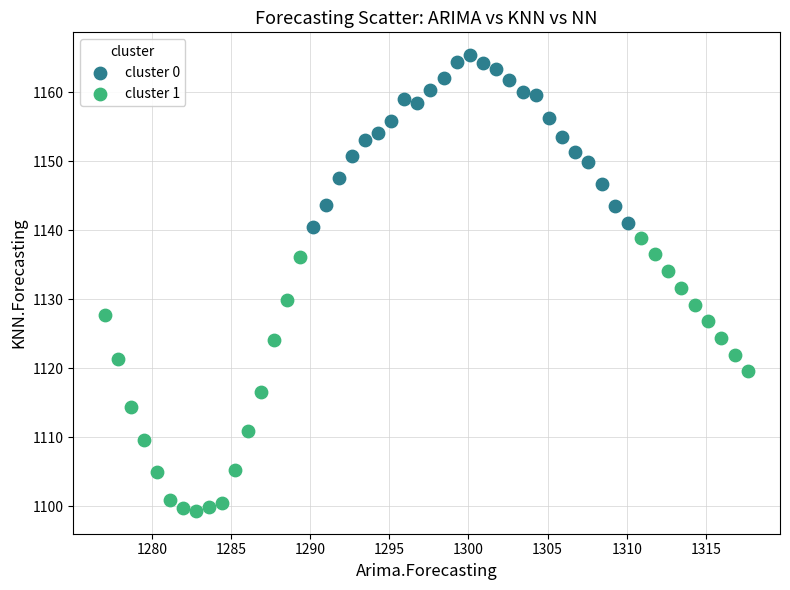

Which series has the widest spread of Y values?

cluster 1